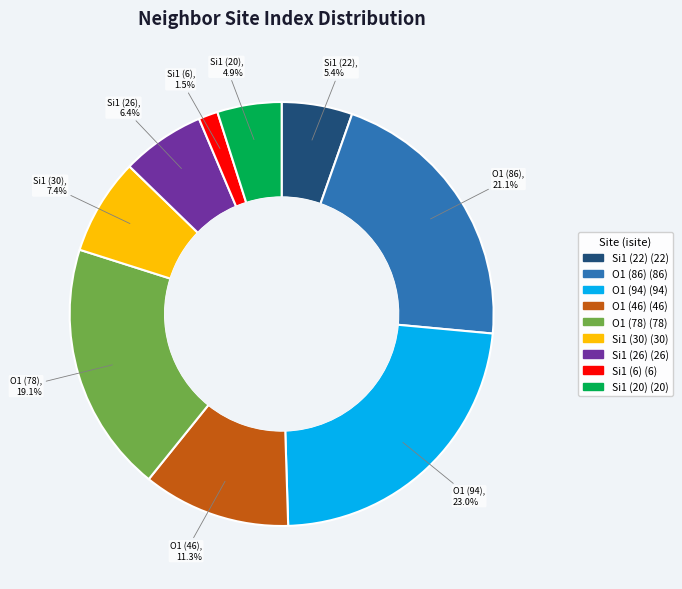

Is O1 (86) the majority of the pie?

No